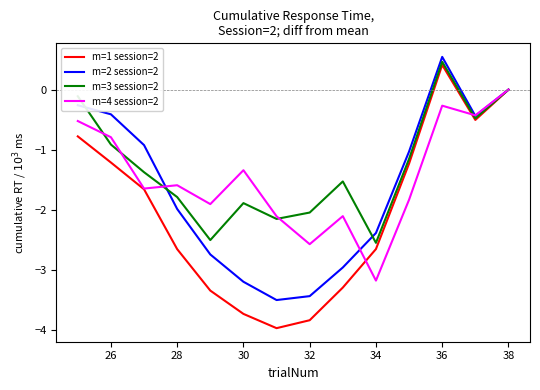

What are all the series names shown in the legend?

m=1 session=2, m=2 session=2, m=3 session=2, m=4 session=2